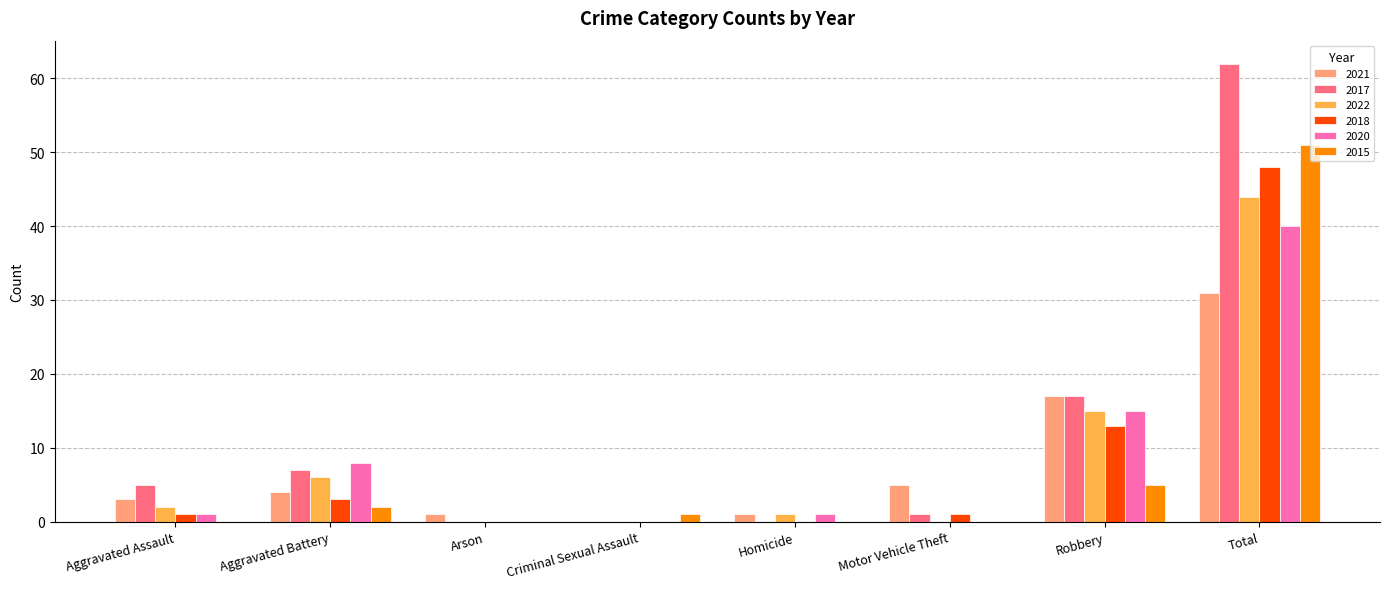

What is the average value of the 2015 series?

7